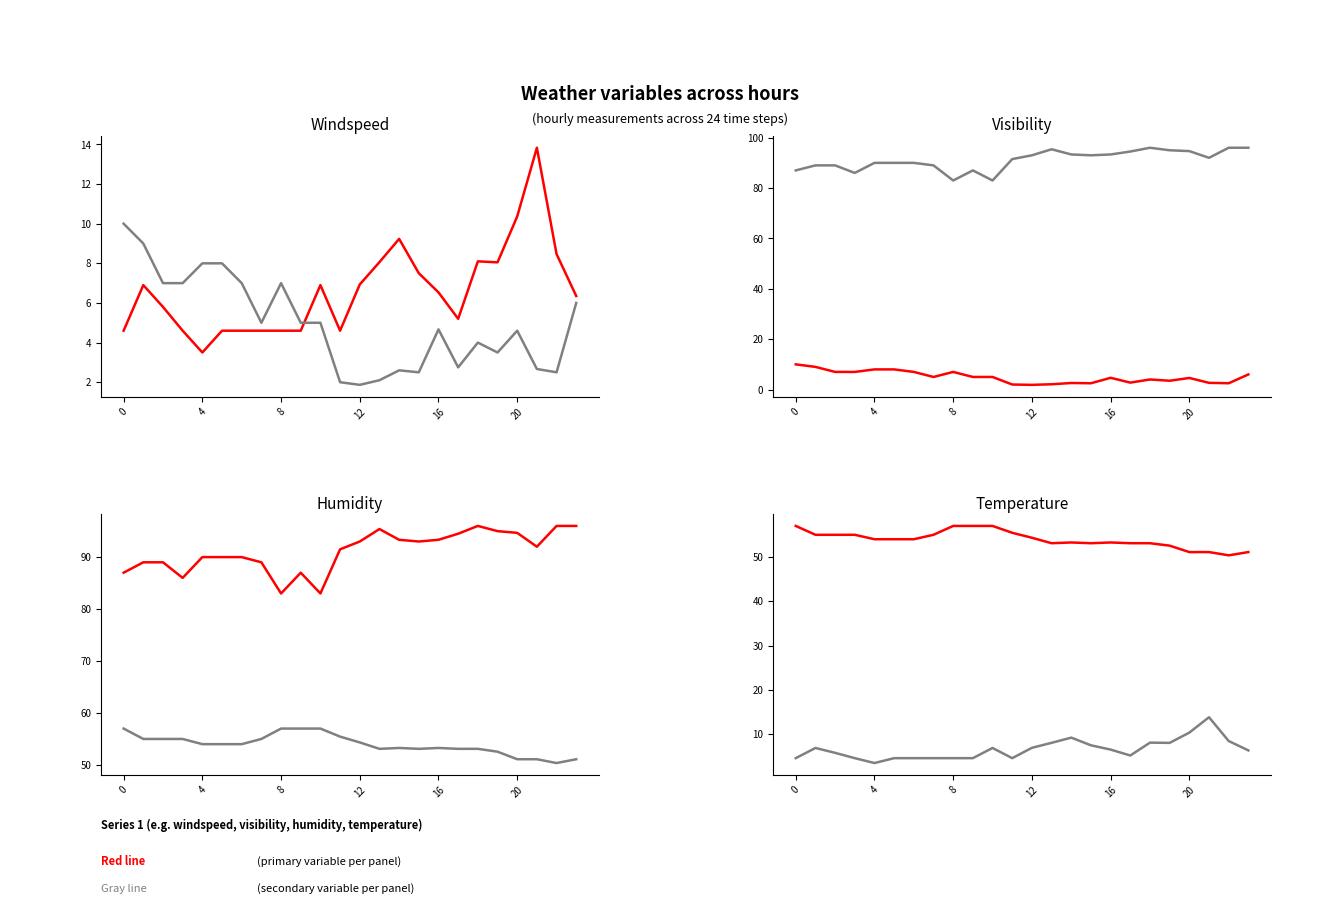

How many lines are shown in the chart?

4